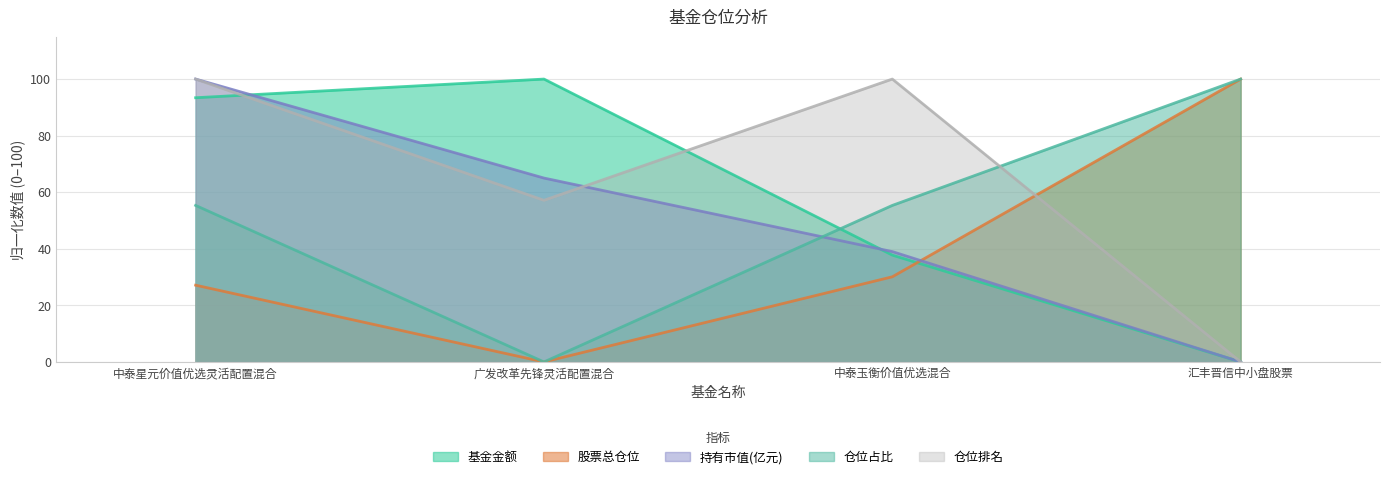

Reading right to left, list all the values displayed in this chart.

基金金额: 汇丰晋信中小盘股票=0.0	中泰玉衡价值优选混合=37.8	广发改革先锋灵活配置混合=100.0	中泰星元价值优选灵活配置混合=93.4
股票总仓位: 汇丰晋信中小盘股票=100.0	中泰玉衡价值优选混合=30.1	广发改革先锋灵活配置混合=0.0	中泰星元价值优选灵活配置混合=27.1
持有市值(亿元): 汇丰晋信中小盘股票=0.0	中泰玉衡价值优选混合=39.0	广发改革先锋灵活配置混合=65.0	中泰星元价值优选灵活配置混合=100.0
仓位占比: 汇丰晋信中小盘股票=100.0	中泰玉衡价值优选混合=55.3	广发改革先锋灵活配置混合=0.0	中泰星元价值优选灵活配置混合=55.3
仓位排名: 汇丰晋信中小盘股票=0.0	中泰玉衡价值优选混合=100.0	广发改革先锋灵活配置混合=57.1	中泰星元价值优选灵活配置混合=100.0